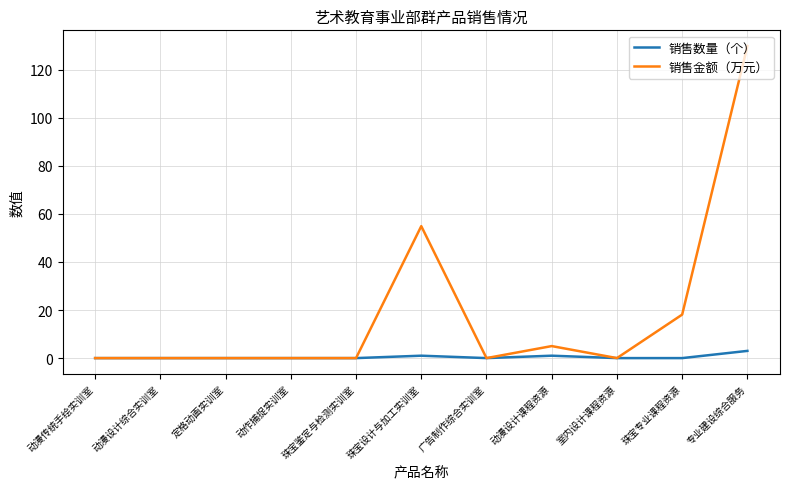

Which series has the widest spread of values?

销售金额（万元）